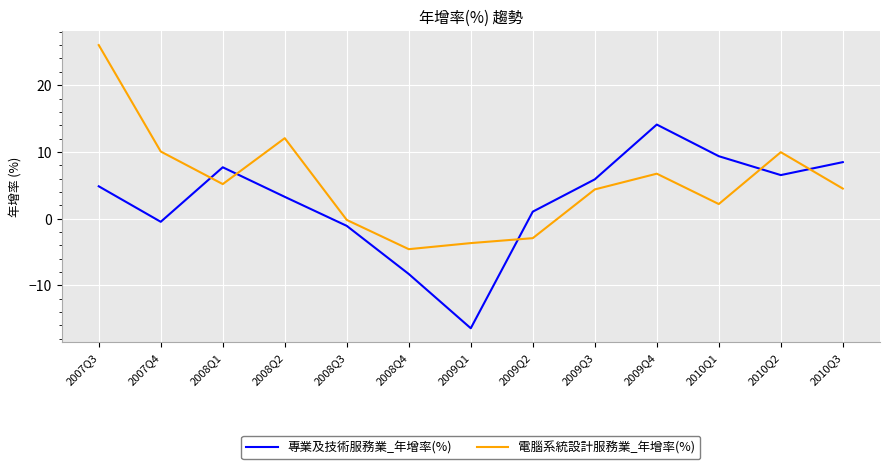

What is the minimum value shown in the chart?

-16.4